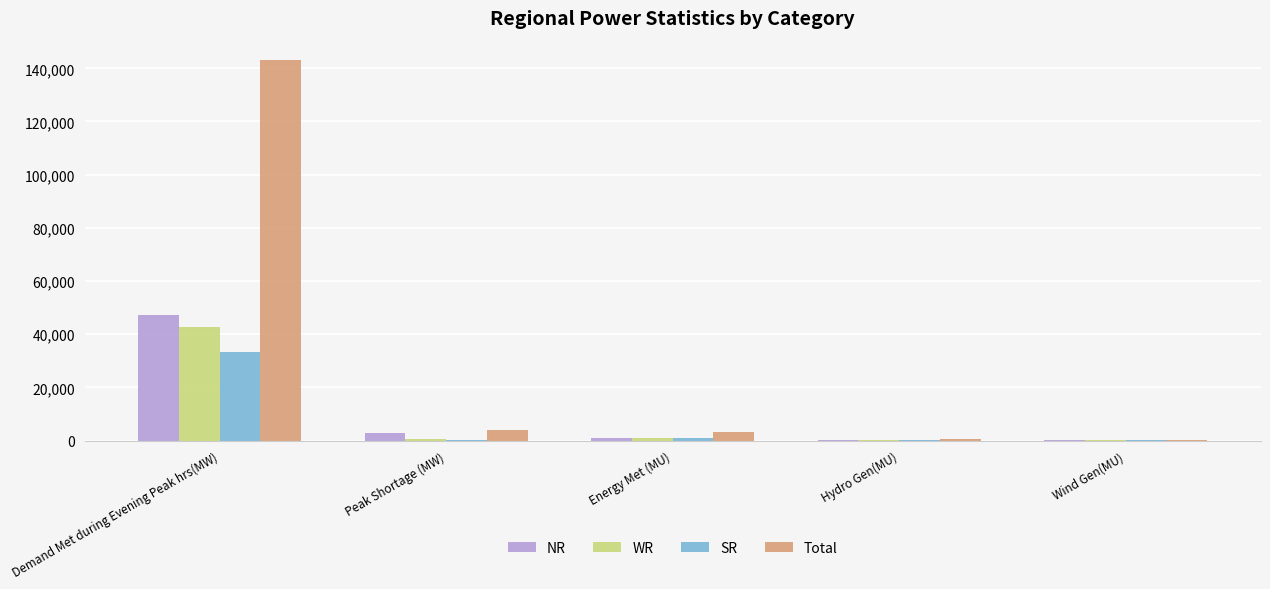

How many series are shown in this chart?

4